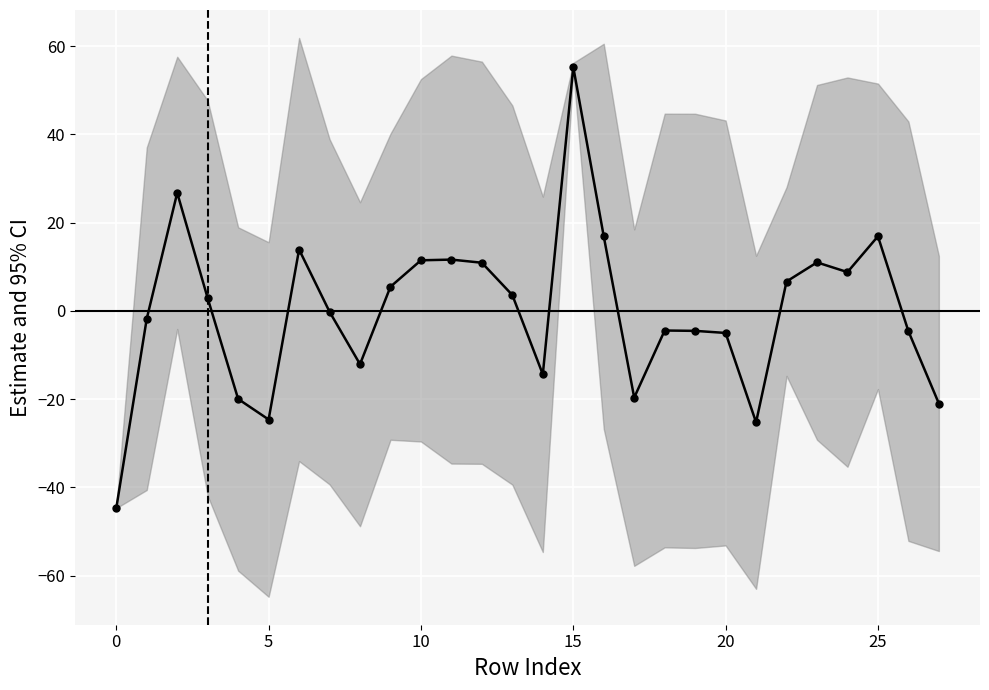

What is the difference between the maximum and minimum values?

100.0